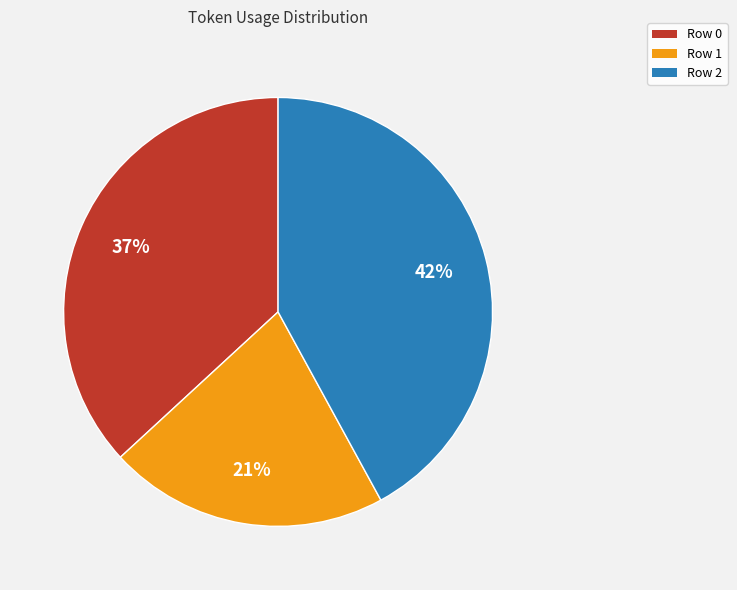

Which slice is the smallest?

Row 1